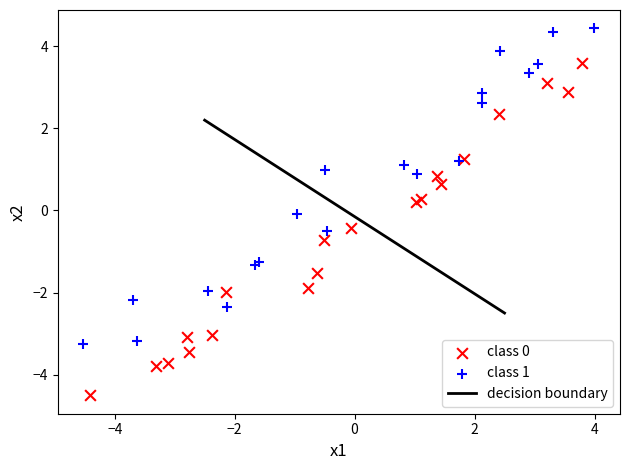

Which series contains the highest Y value?

class 1